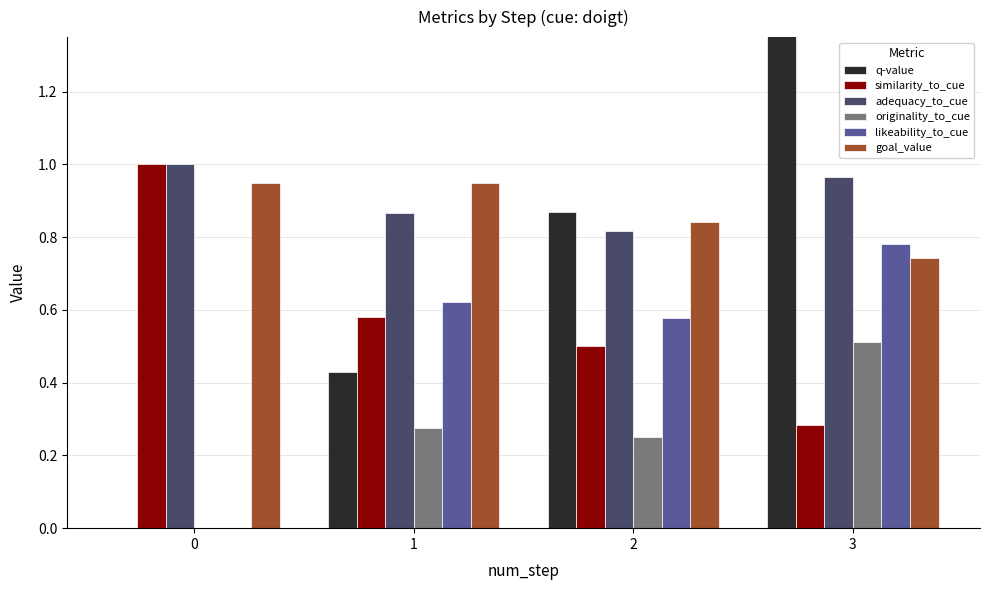

Count the goal_value values in the range 0 to 1.

4